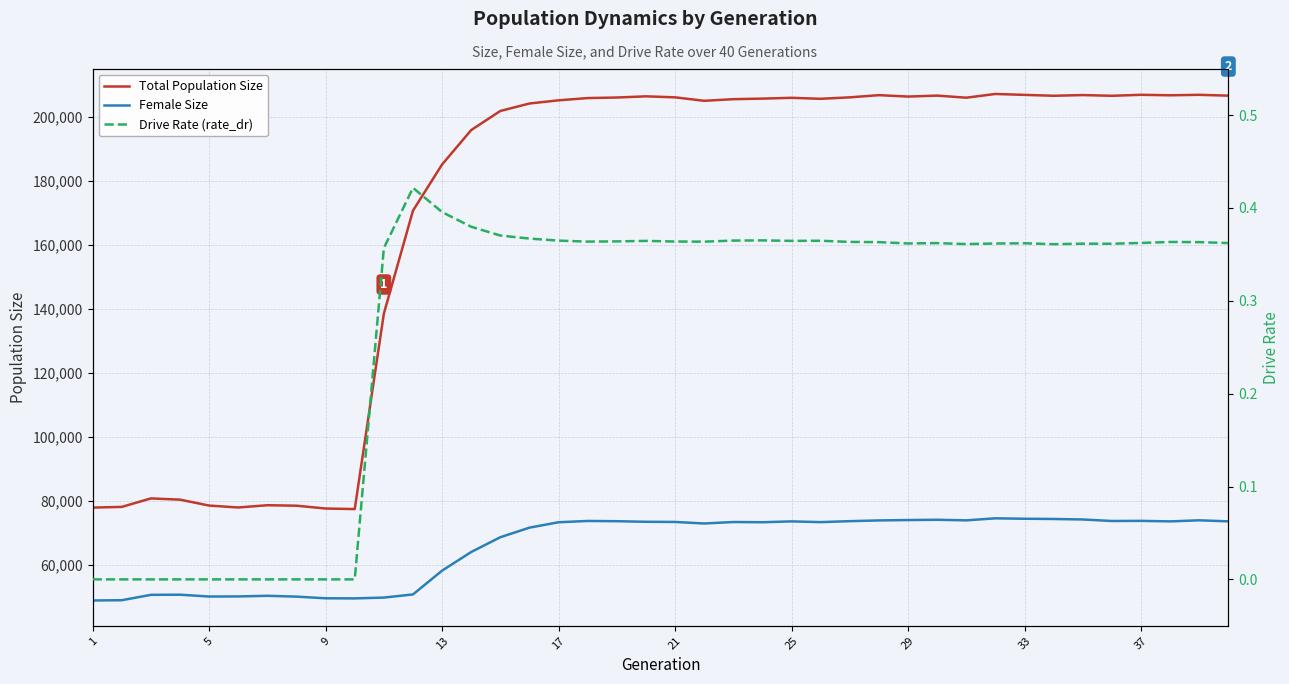

Is the value of Female Size at 25 greater than the value of Total Population Size at 31?

No